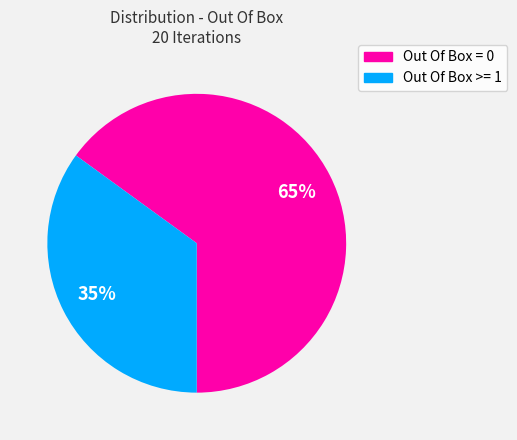

True or false: Out Of Box >= 1 accounts for 35% of the total.

True